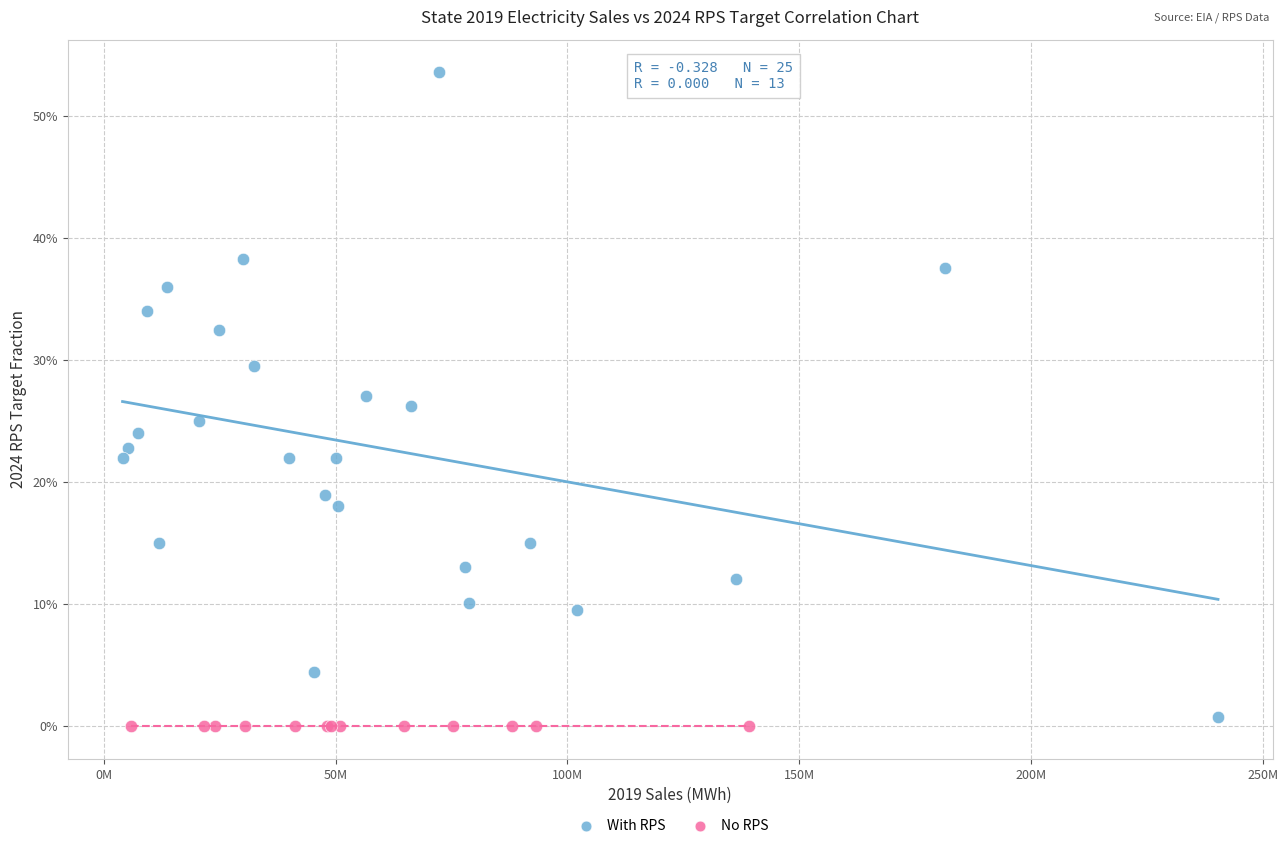

What are all the series names shown in the legend?

With RPS, No RPS